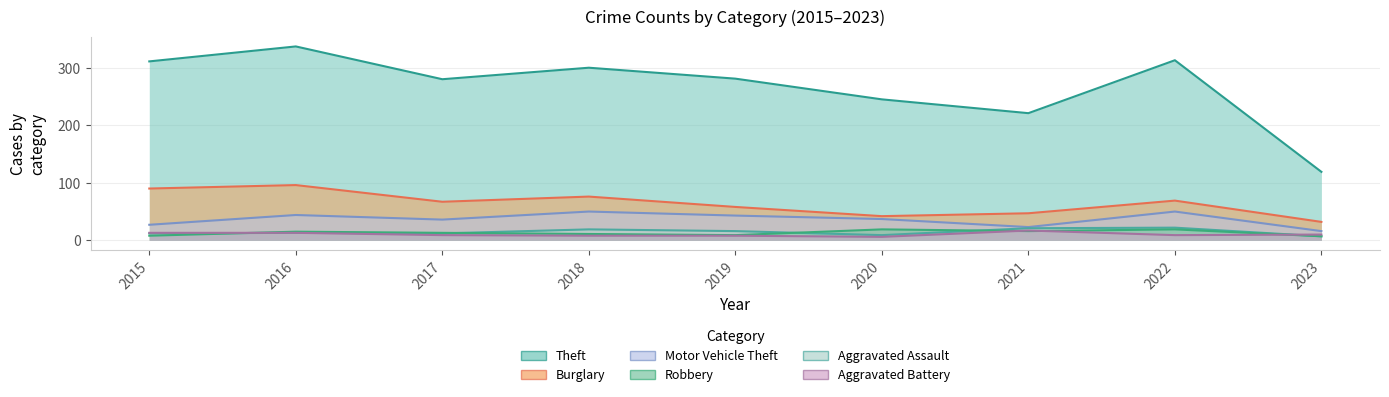

At how many categories does at least one series exceed 142?

8